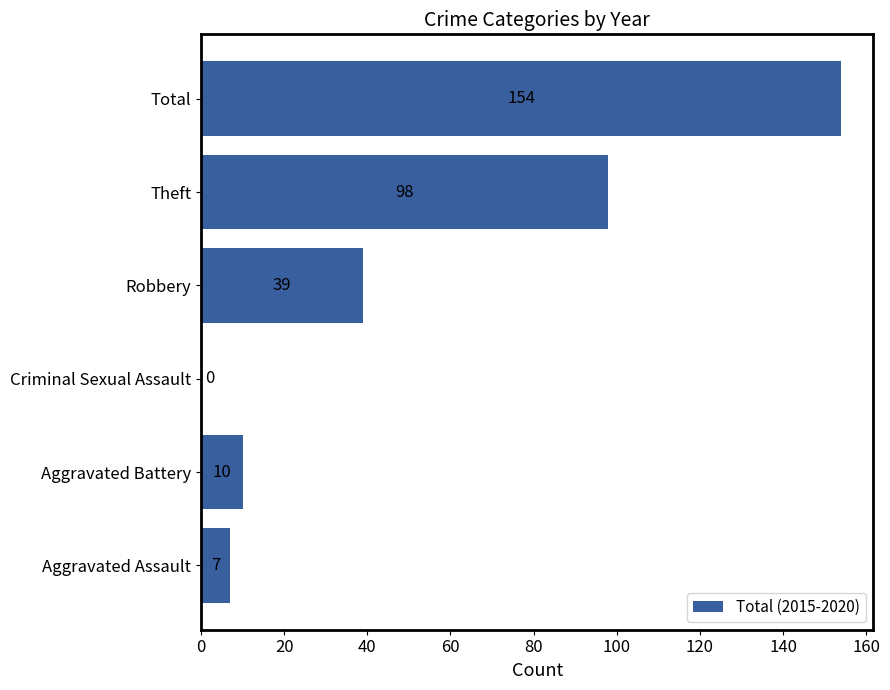

Where is the data nearest to the value 77?

Theft